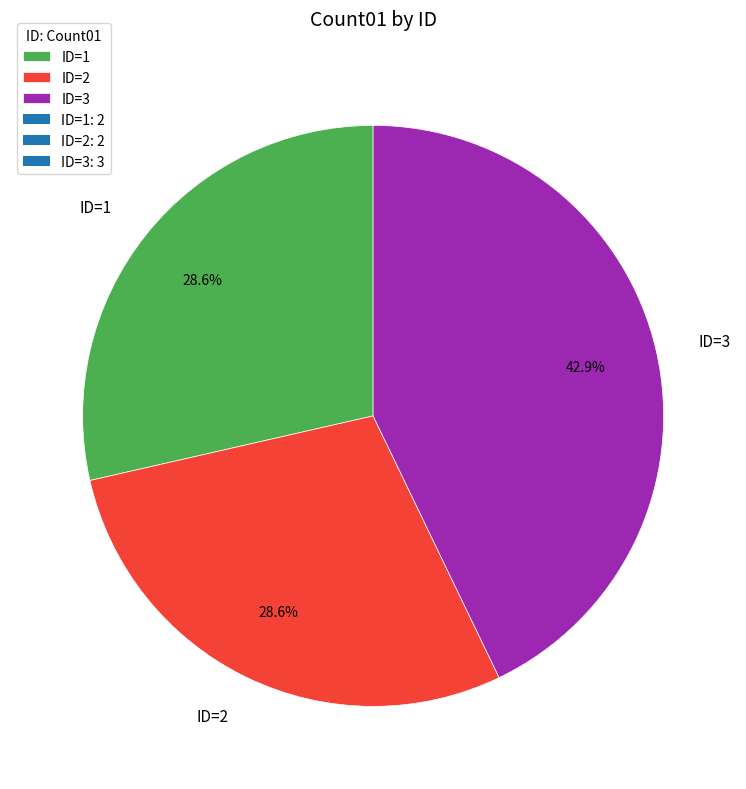

What percentage is NOT represented by ID=2?

71.4%